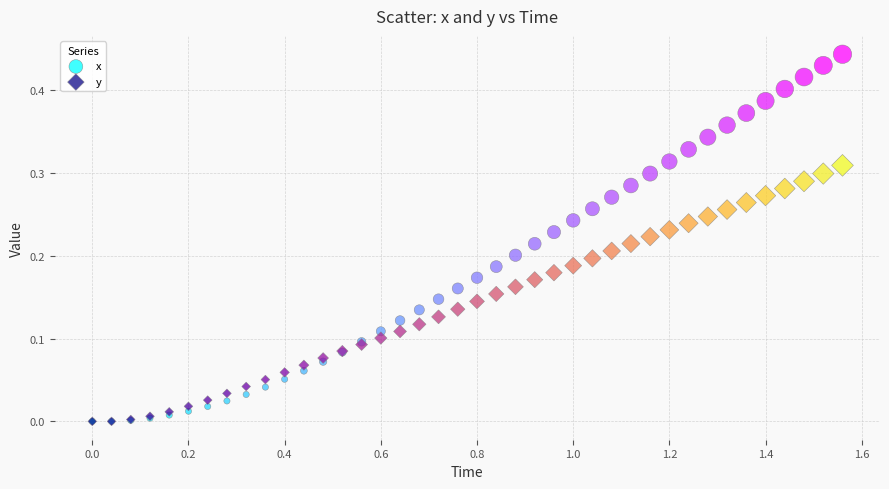

What are all the series names shown in the legend?

x, y